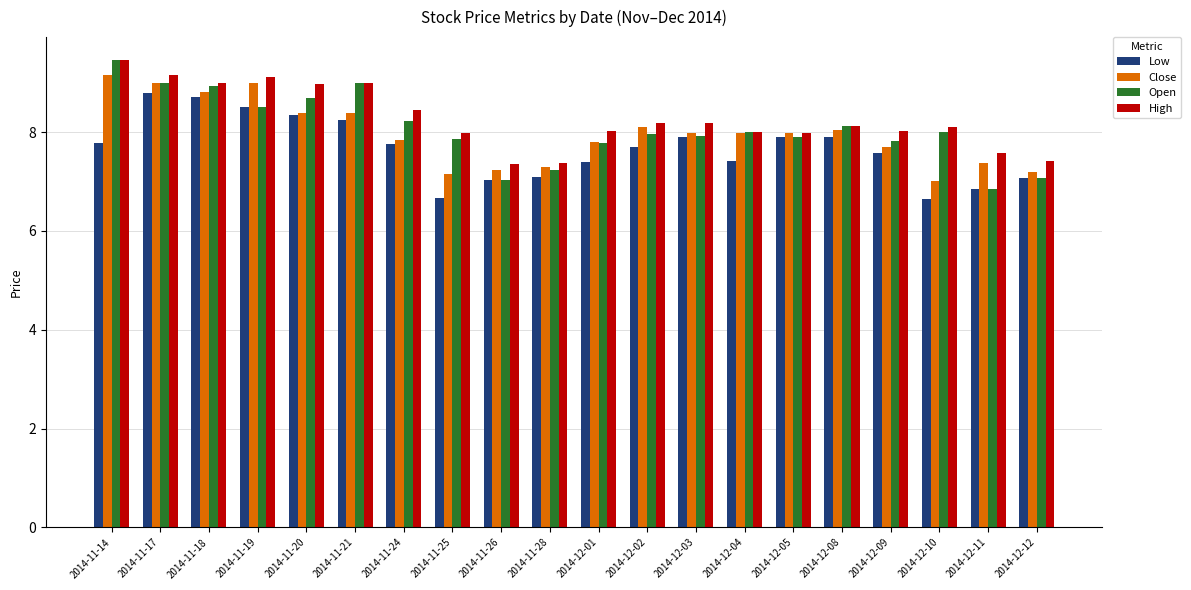

What value does the Open series have at 2014-12-05?

7.9